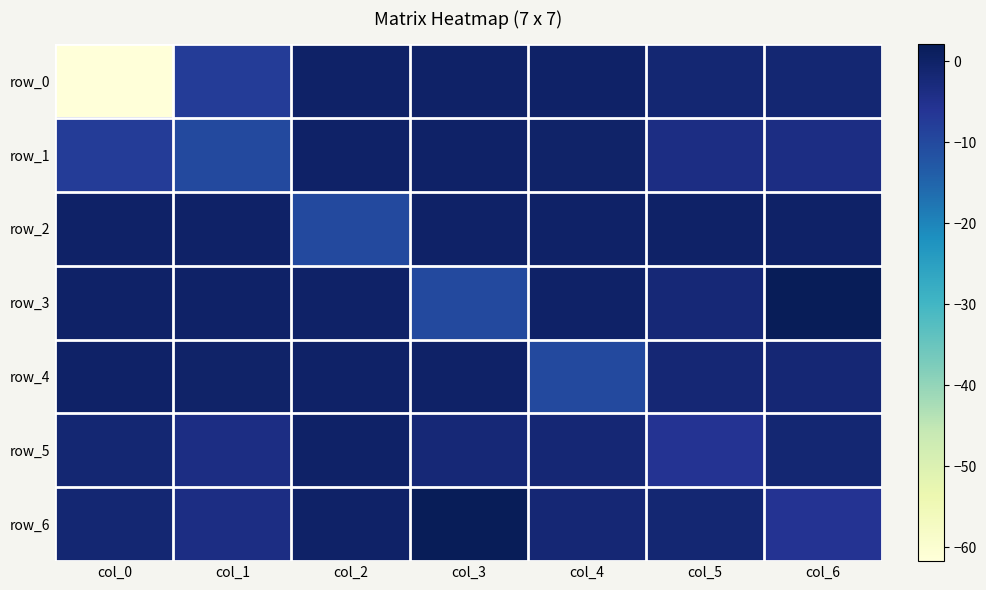

True or false: row_3 has a value of 0.0 at col_0.

True